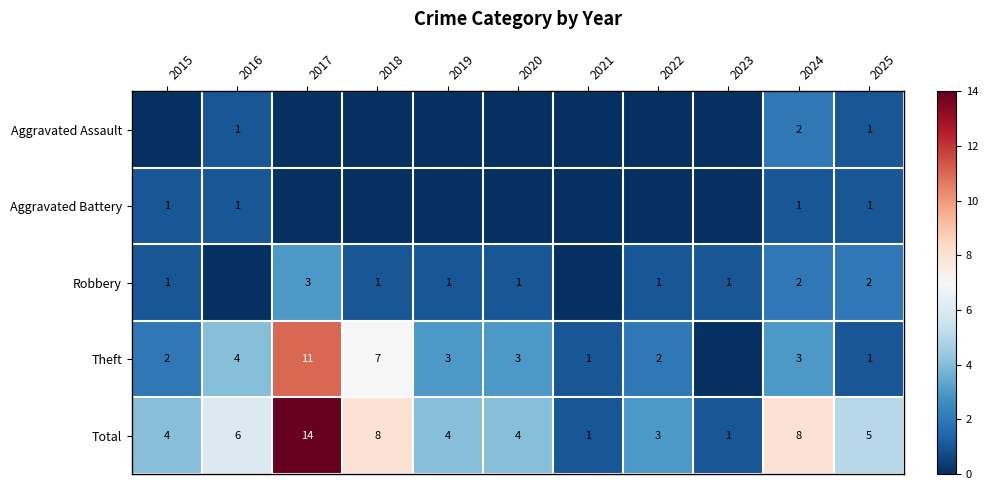

Count the number of data series in this chart.

5